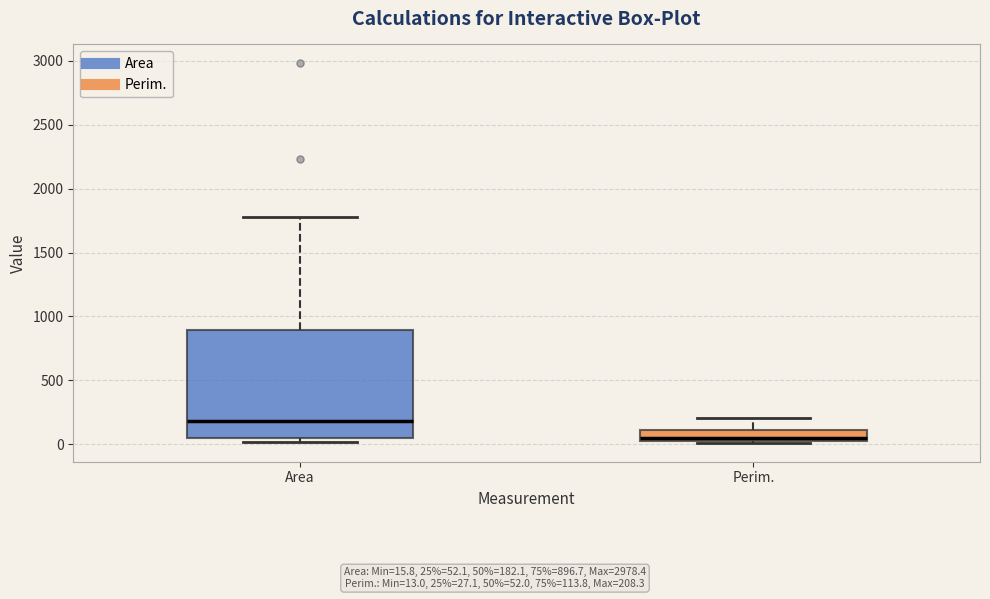

Reading left to right, transcribe this box plot: for each box, give where its median line is, the range the box spans, and where its two whiskers end, as read against the y-axis. The values are not printed on the chart, so give them approximately, as read against the axis.

Area: median 200, box 50 to 900, whiskers 0 to 1750
Perim.: median 50 (just above the box's lower edge), box 50 to 100, whiskers 0 to 200